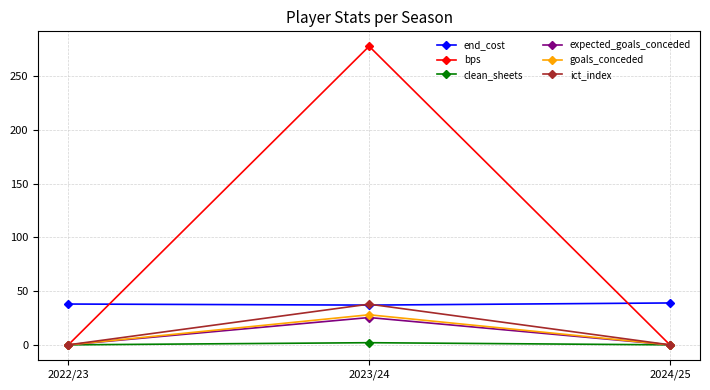

The expected_goals_conceded series shows 0.0 at 2022/23. True or false?

True